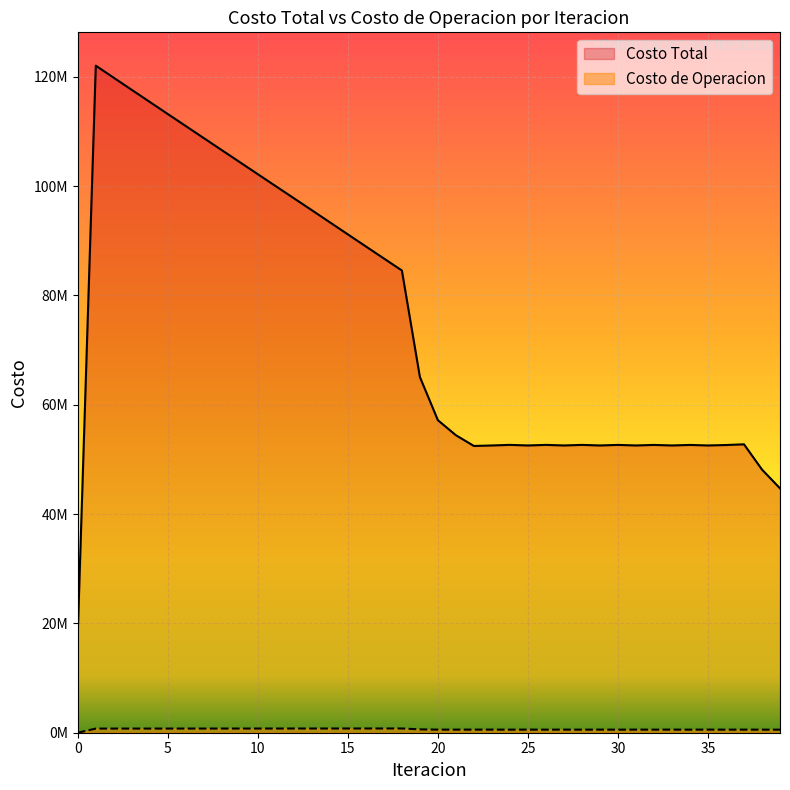

What is the sum of the Costo de Operacion values at 8 and 24?

1320798.9